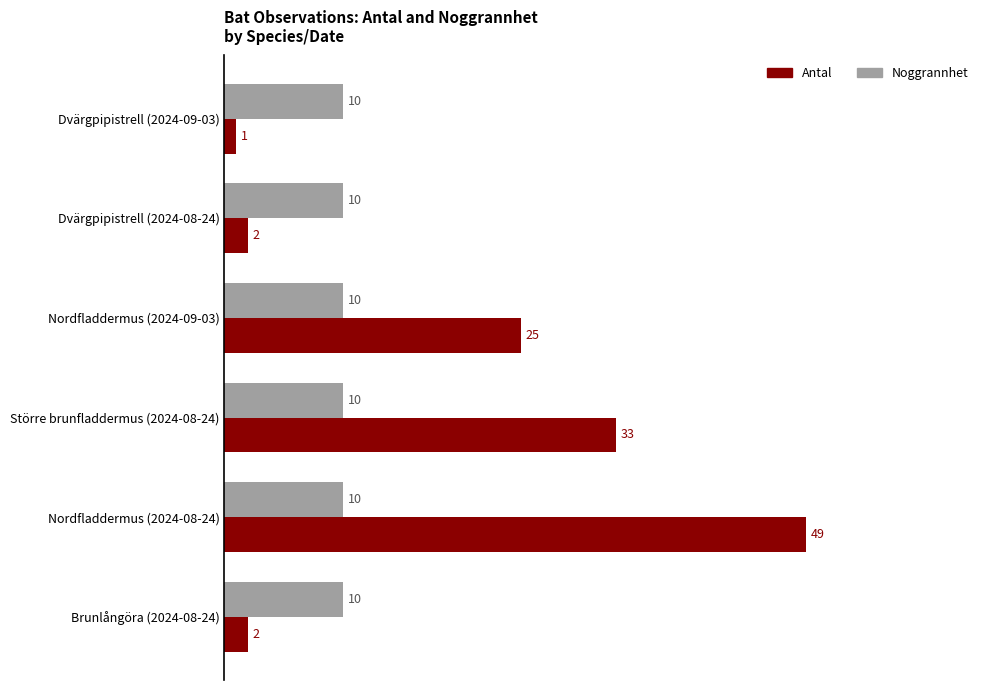

Which series has the largest range (max minus min)?

Antal